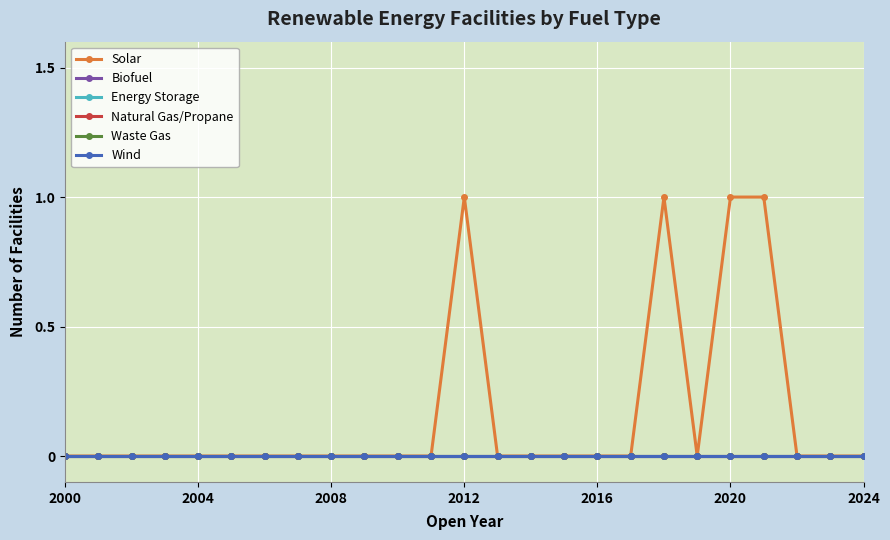

True or false: Waste Gas and Solar cross at least once.

False